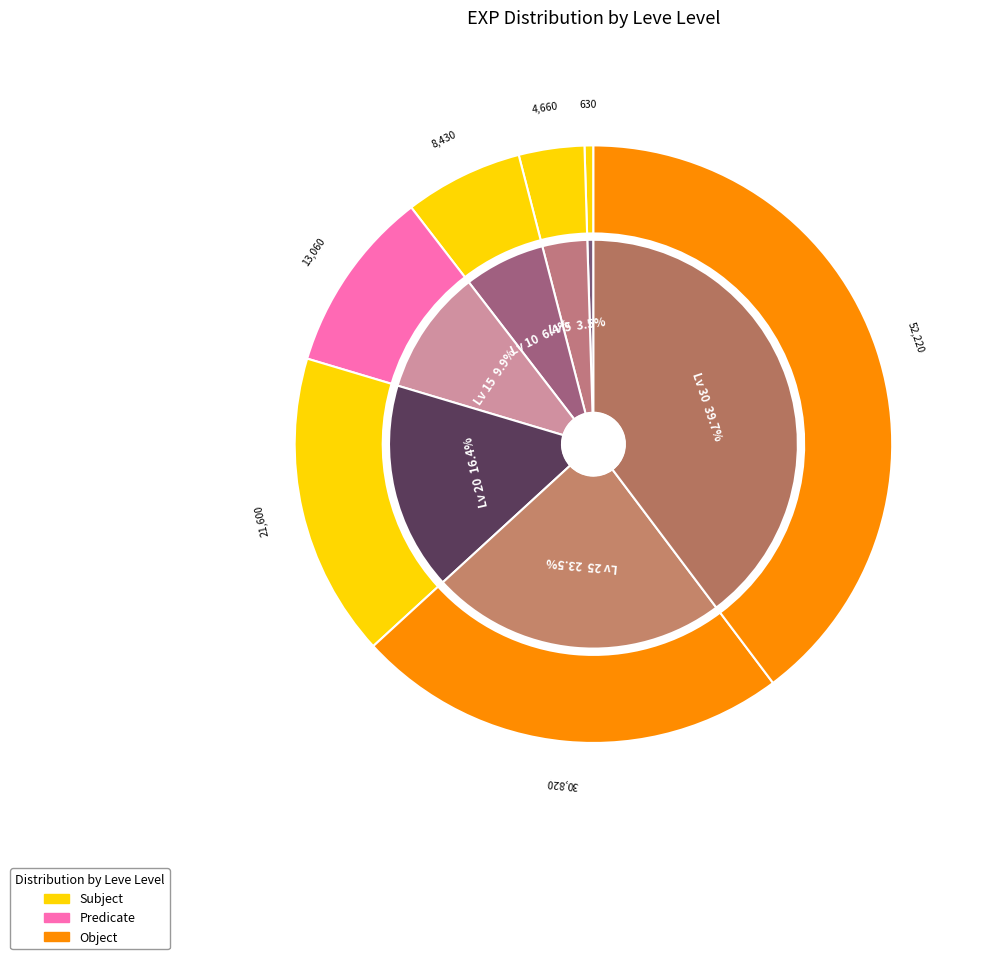

Which slice is the smallest?

1